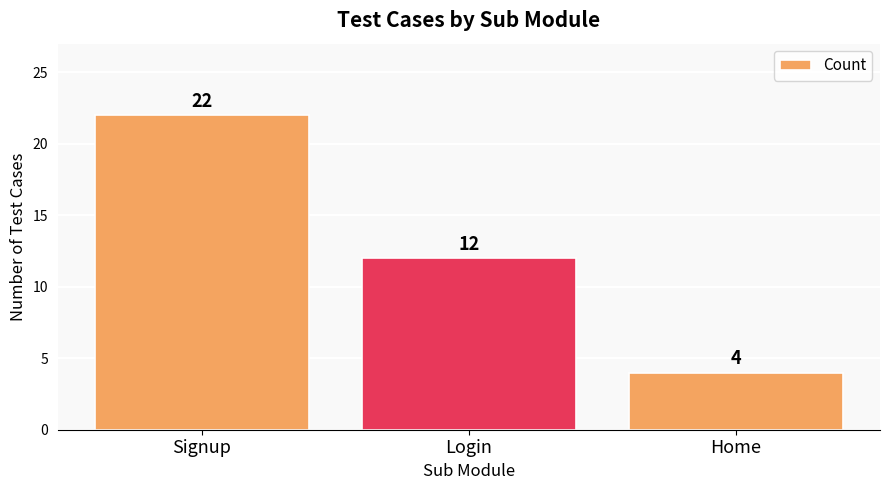

How many bars are there in total?

3